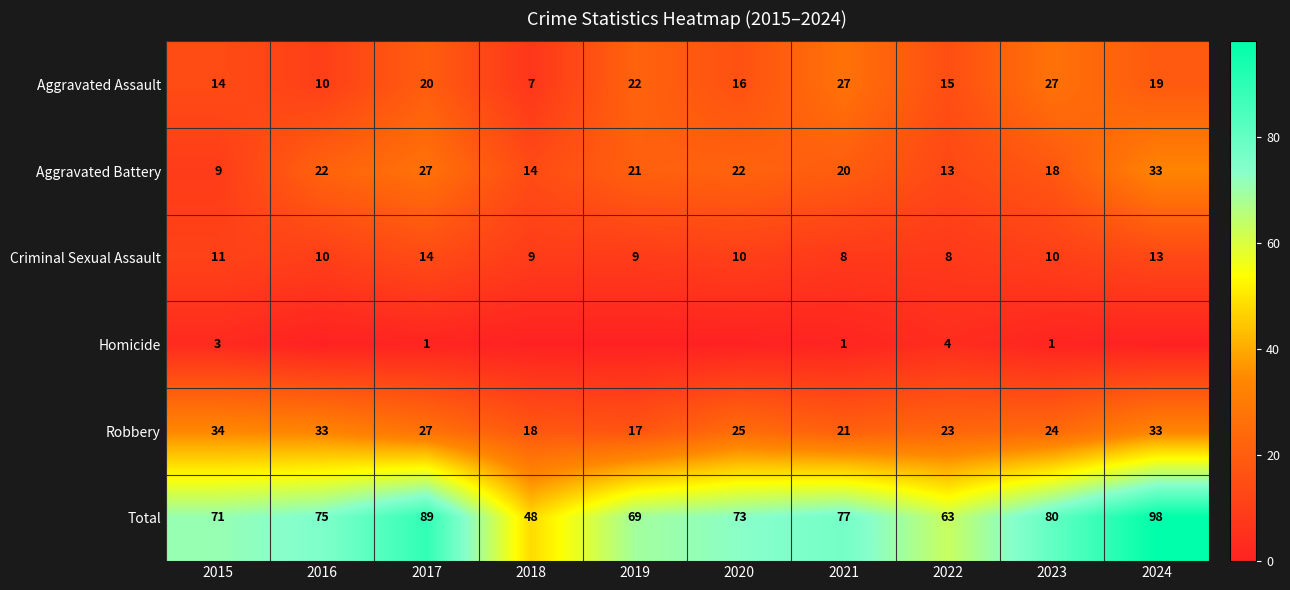

The value of Homicide at 2017 is 2. True or false?

False